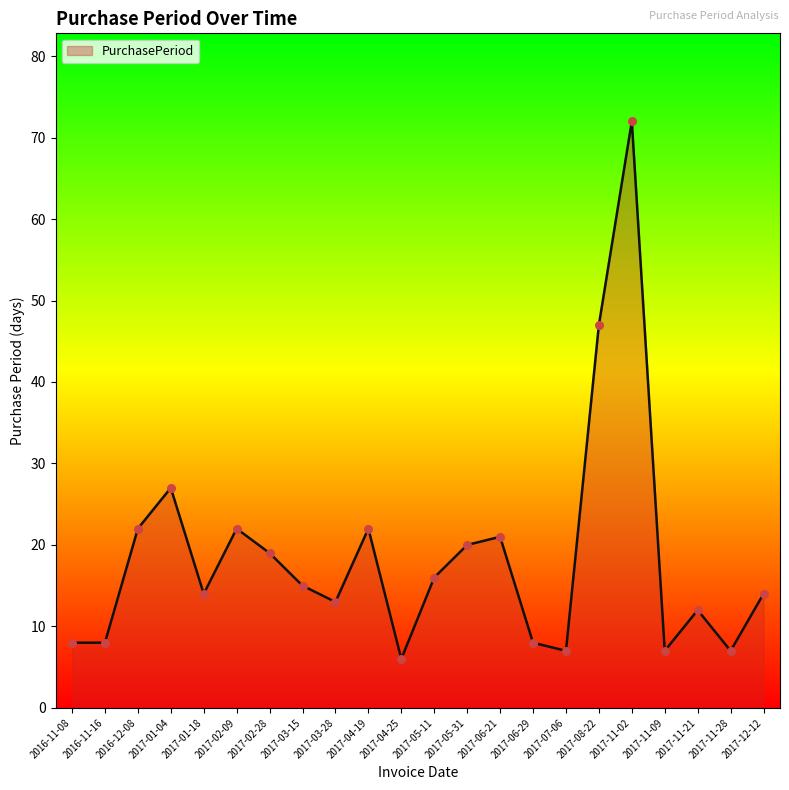

Approximately how many times larger is the value at 2017-01-04 compared to 2017-07-06?

3.9